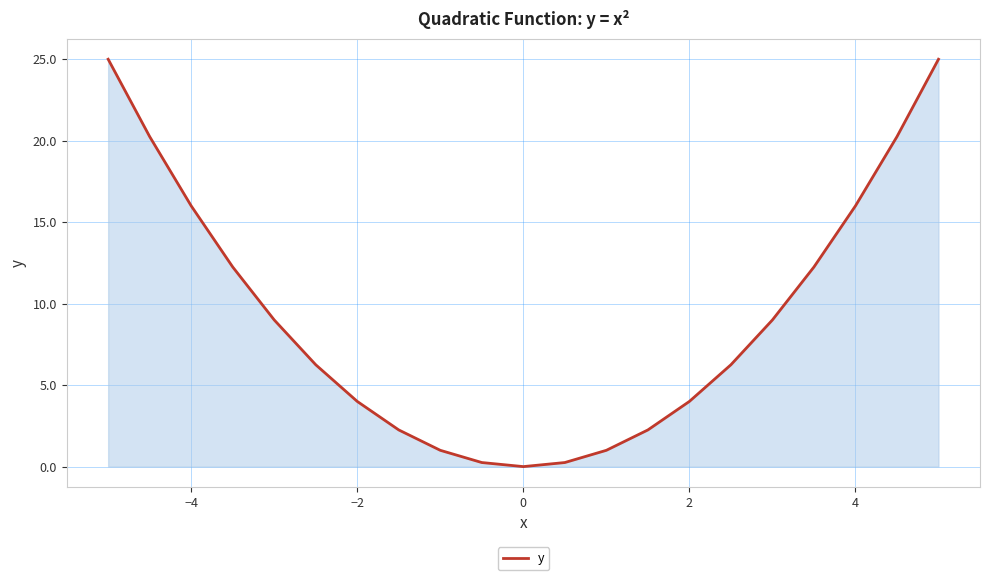

Count the number of values greater than 6.

12